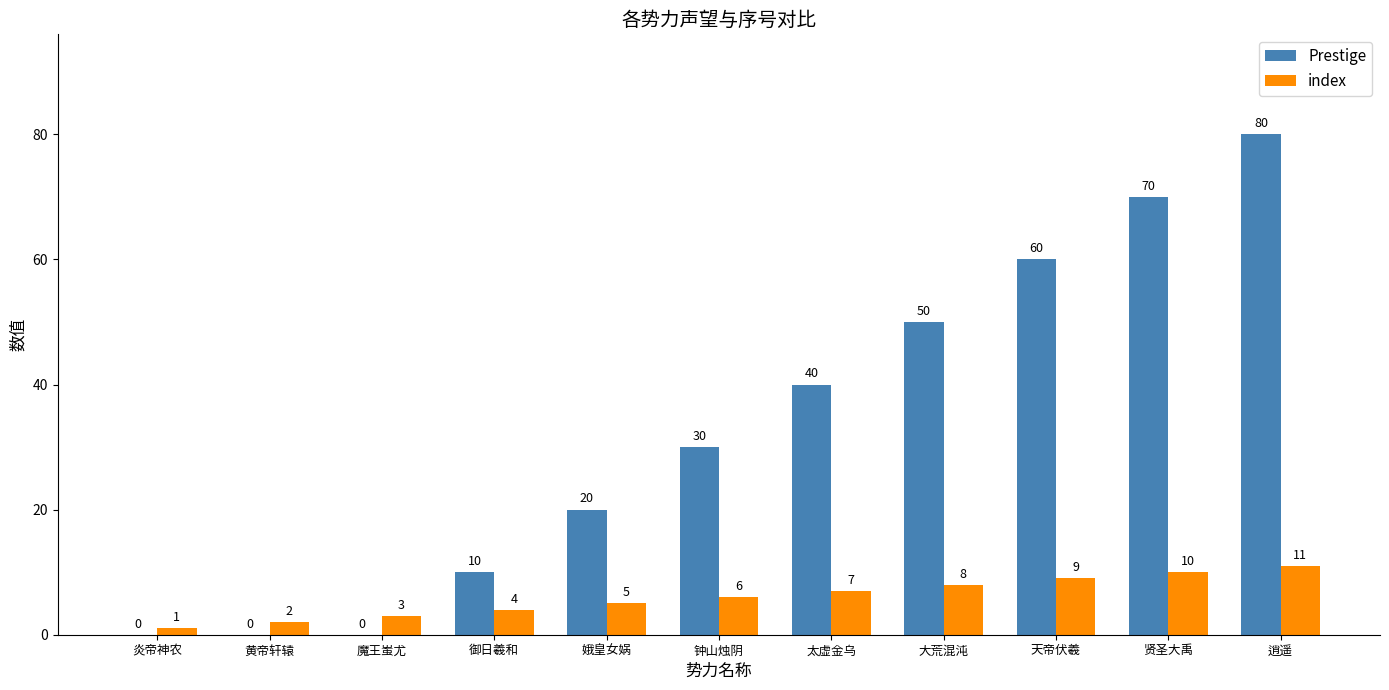

Reading left to right, transcribe all the data shown in this chart.

Prestige: 炎帝神农=0	黄帝轩辕=0	魔王蚩尤=0	御日羲和=10	娥皇女娲=20	钟山烛阴=30	太虚金乌=40	大荒混沌=50	天帝伏羲=60	贤圣大禹=70	逍遥=80
index: 炎帝神农=1	黄帝轩辕=2	魔王蚩尤=3	御日羲和=4	娥皇女娲=5	钟山烛阴=6	太虚金乌=7	大荒混沌=8	天帝伏羲=9	贤圣大禹=10	逍遥=11